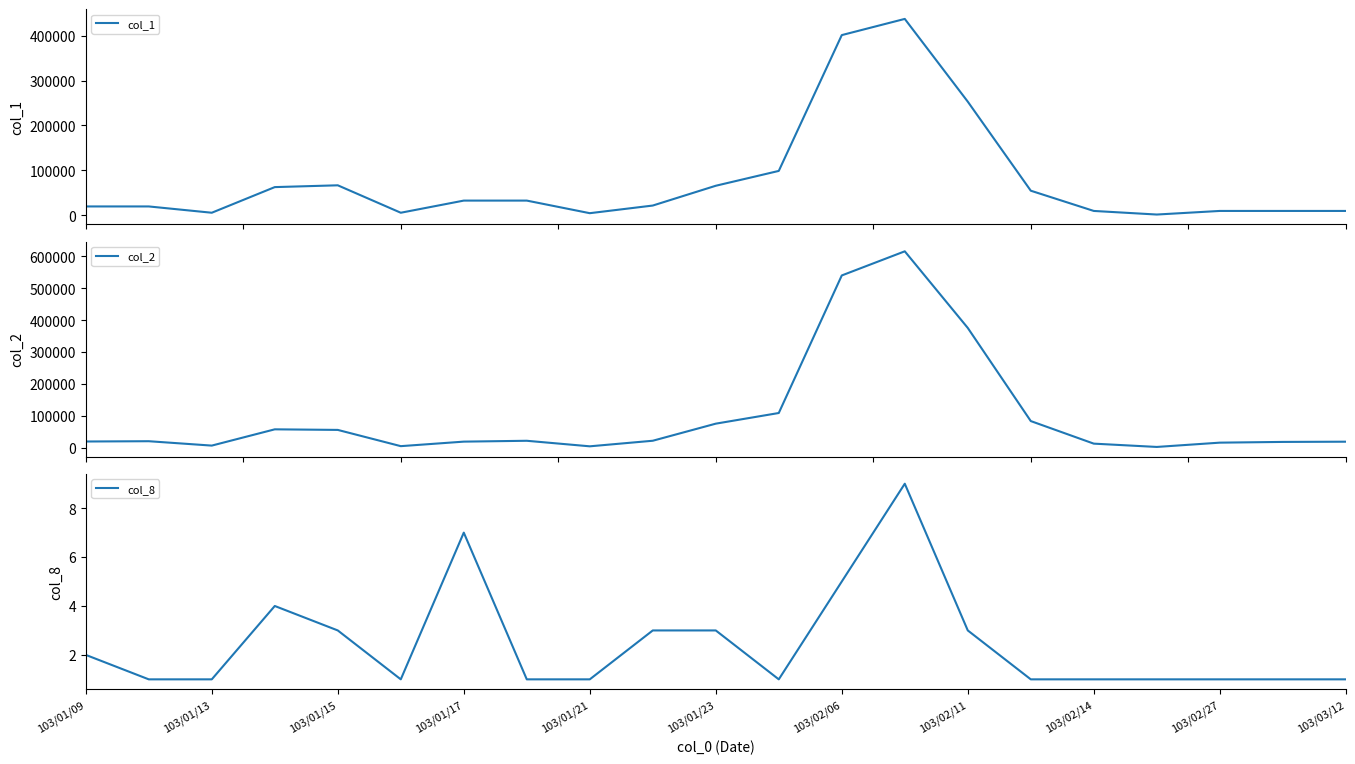

Does the chart have visible grid lines?

No